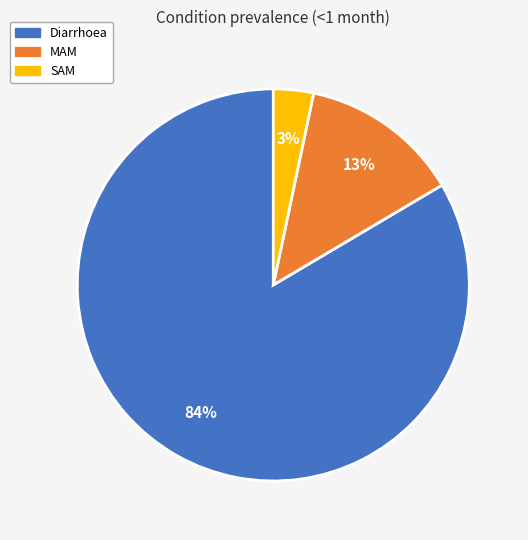

To the nearest percent, what percentage of the pie is MAM?

13%